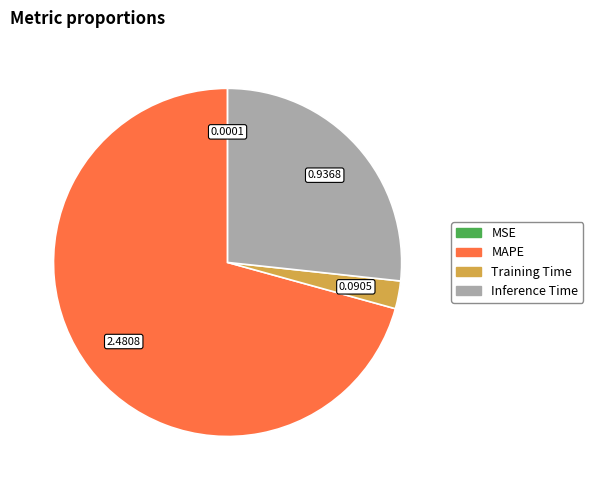

Which category has the biggest portion of the pie?

MAPE